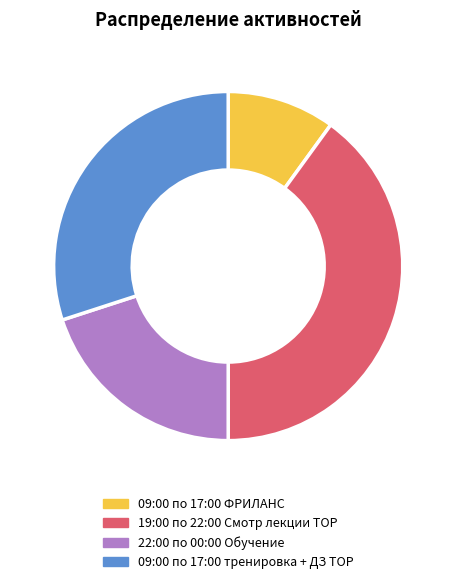

Rank the categories by value from lowest to highest.

09:00 по 17:00 ФРИЛАНС, 22:00 по 00:00 Обучение, 09:00 по 17:00 тренировка + ДЗ TOP, 19:00 по 22:00 Смотр лекции TOP